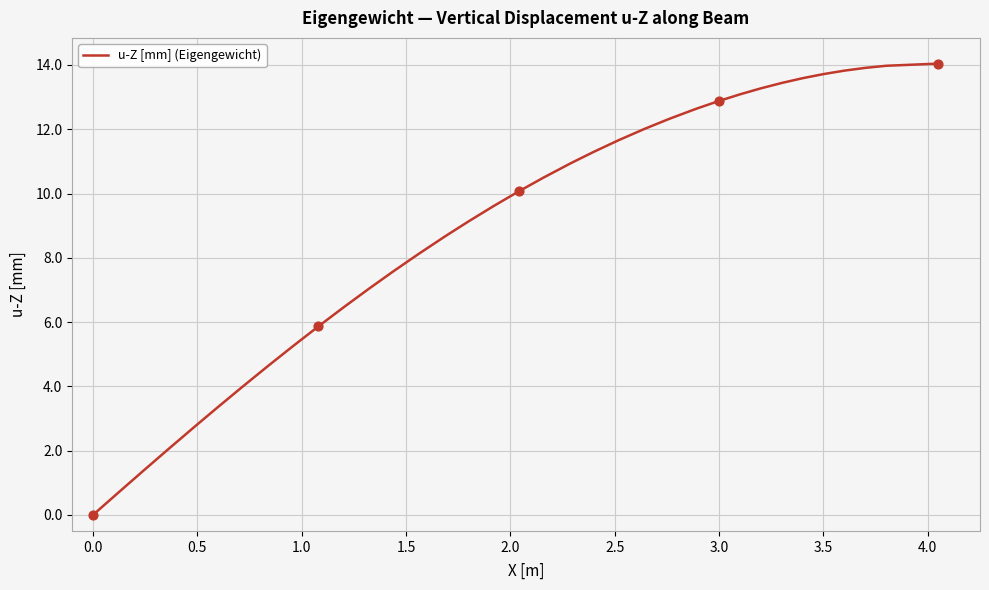

What is the greatest value displayed?

14.0